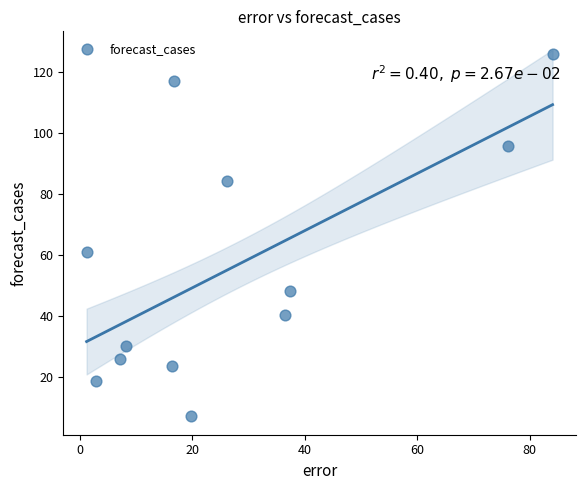

What Y value in the scatter plot is closest to 66?

61.2